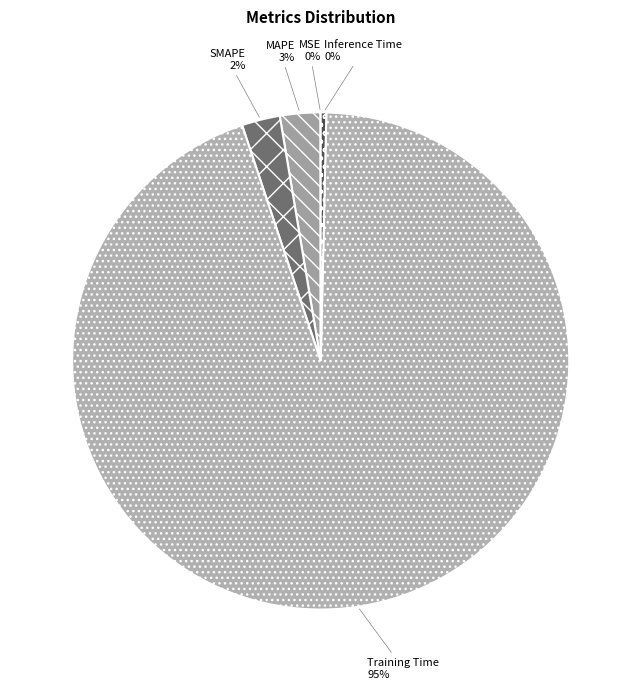

To the nearest percent, what is the average slice percentage?

20%